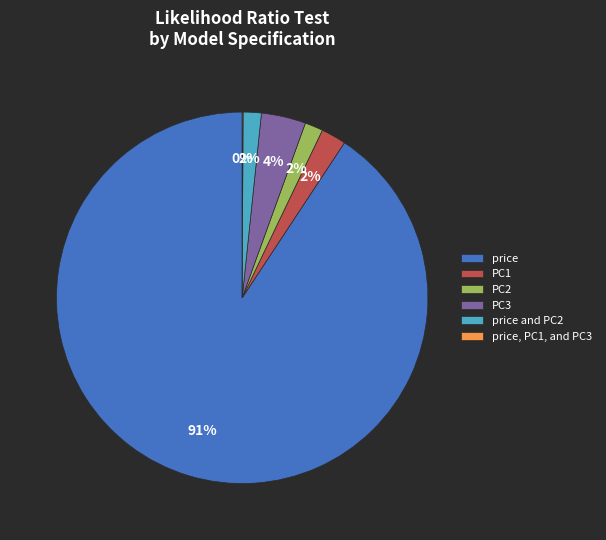

Which category has the biggest portion of the pie?

price